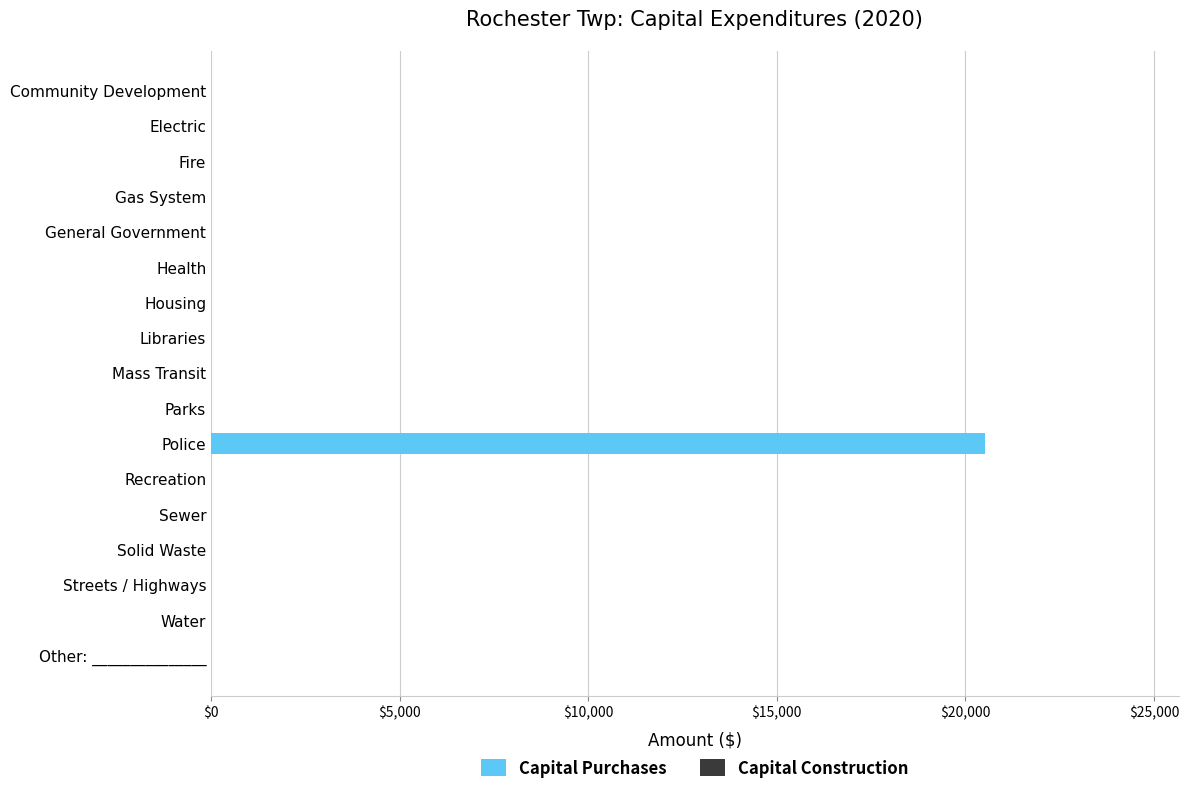

The value at General Government is -11349. True or false?

False